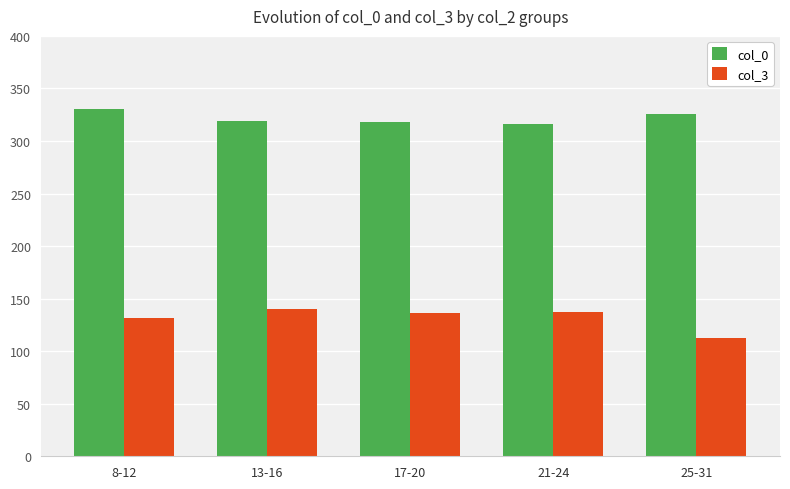

How many distinct data groups are displayed?

2